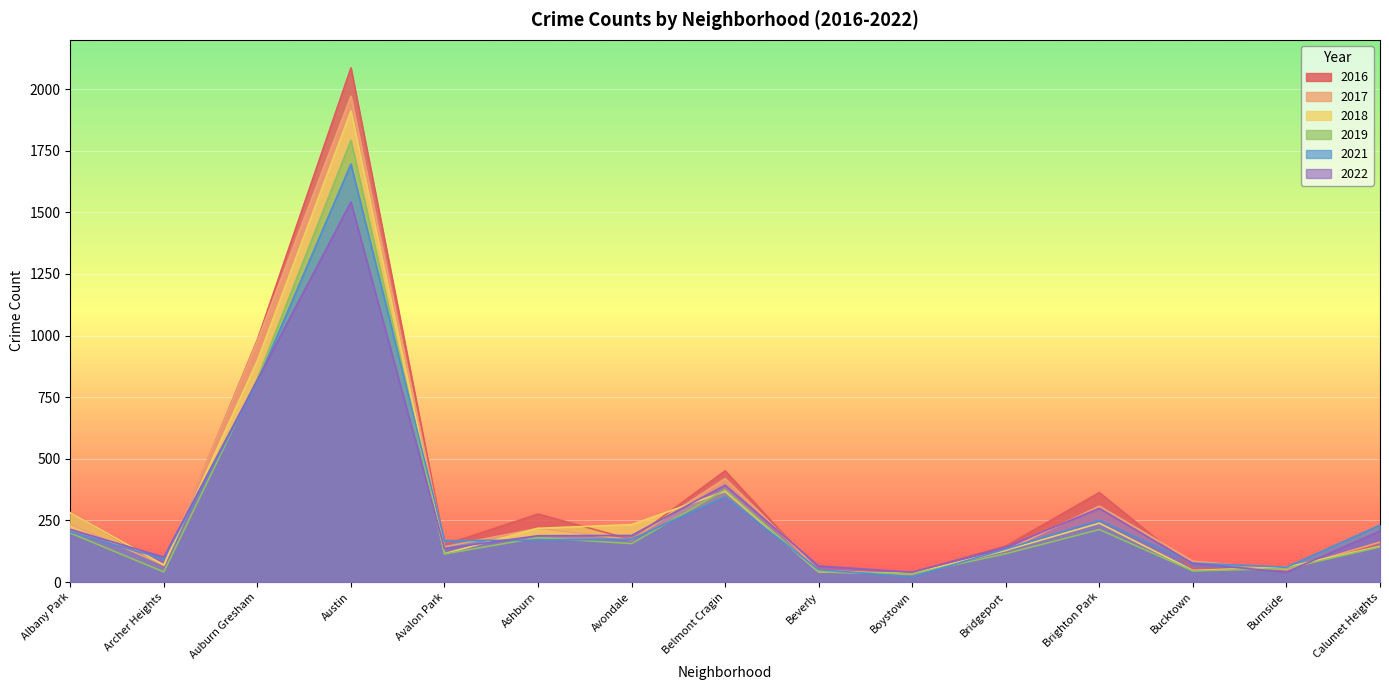

The value of 2021 at Bucktown is 77. True or false?

True